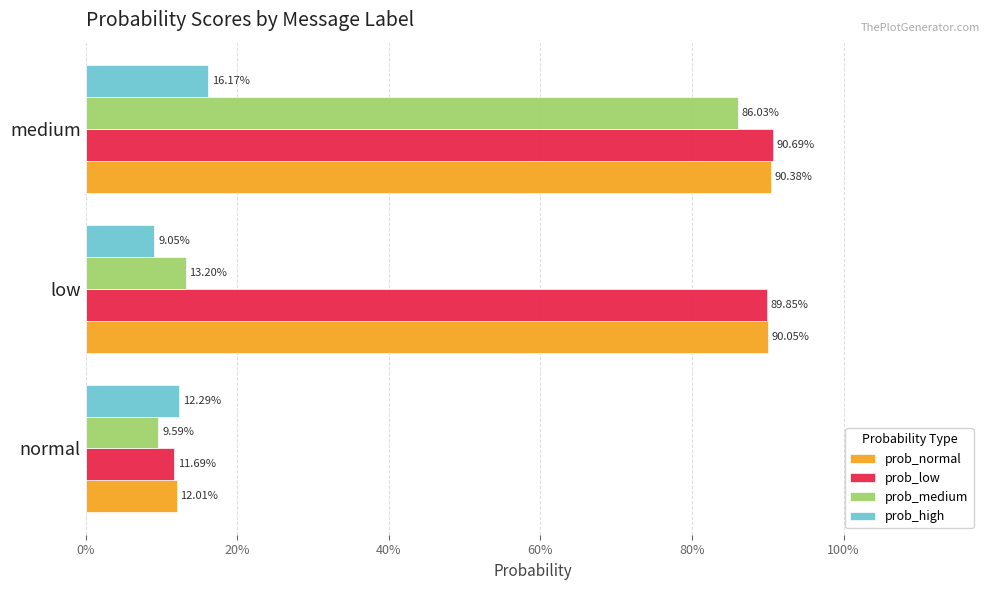

Reading left to right, what are all the values shown in this chart?

prob_normal: 0.1	0.9	0.9
prob_low: 0.1	0.9	0.9
prob_medium: 0.1	0.1	0.9
prob_high: 0.1	0.1	0.2